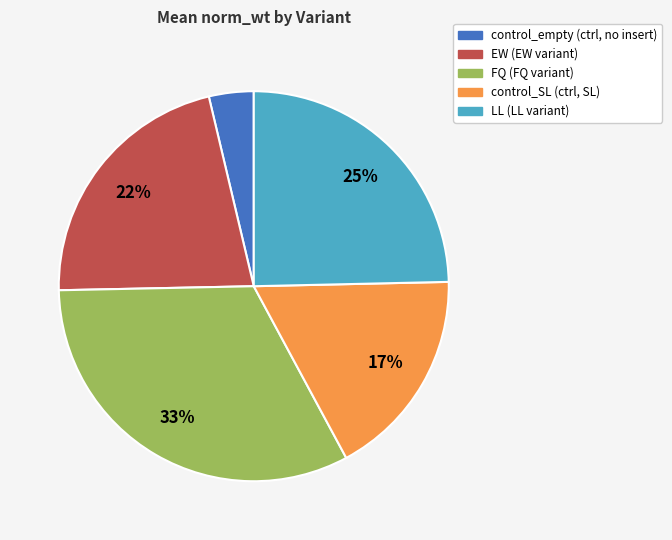

What percentage is the control_empty slice, to the nearest percent?

4%